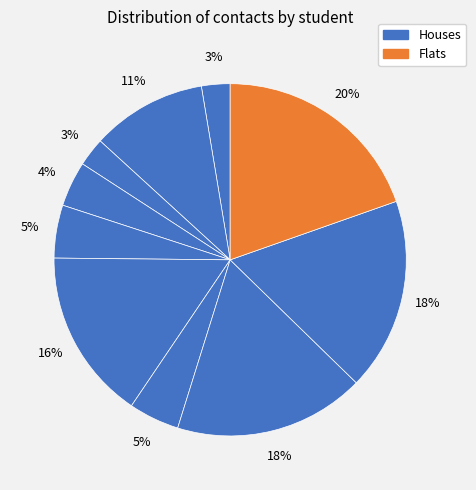

How many segments does this pie chart have?

10